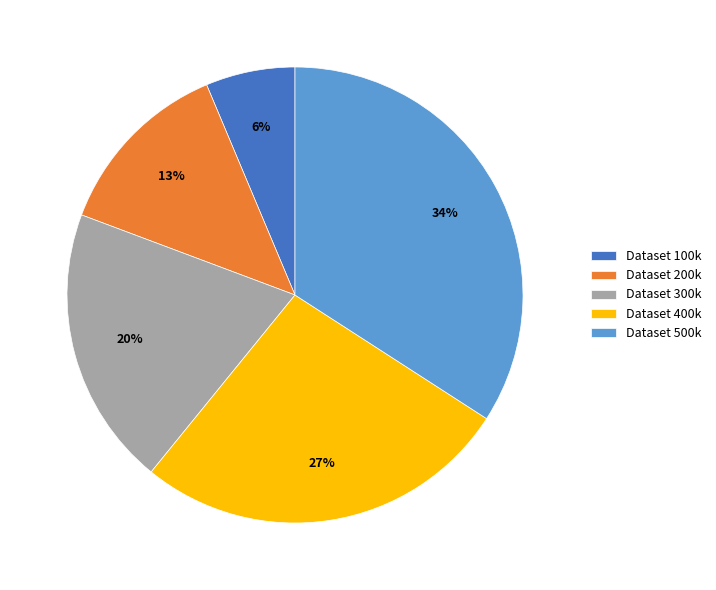

Is the sum of Dataset 400k and Dataset 200k greater than half?

No